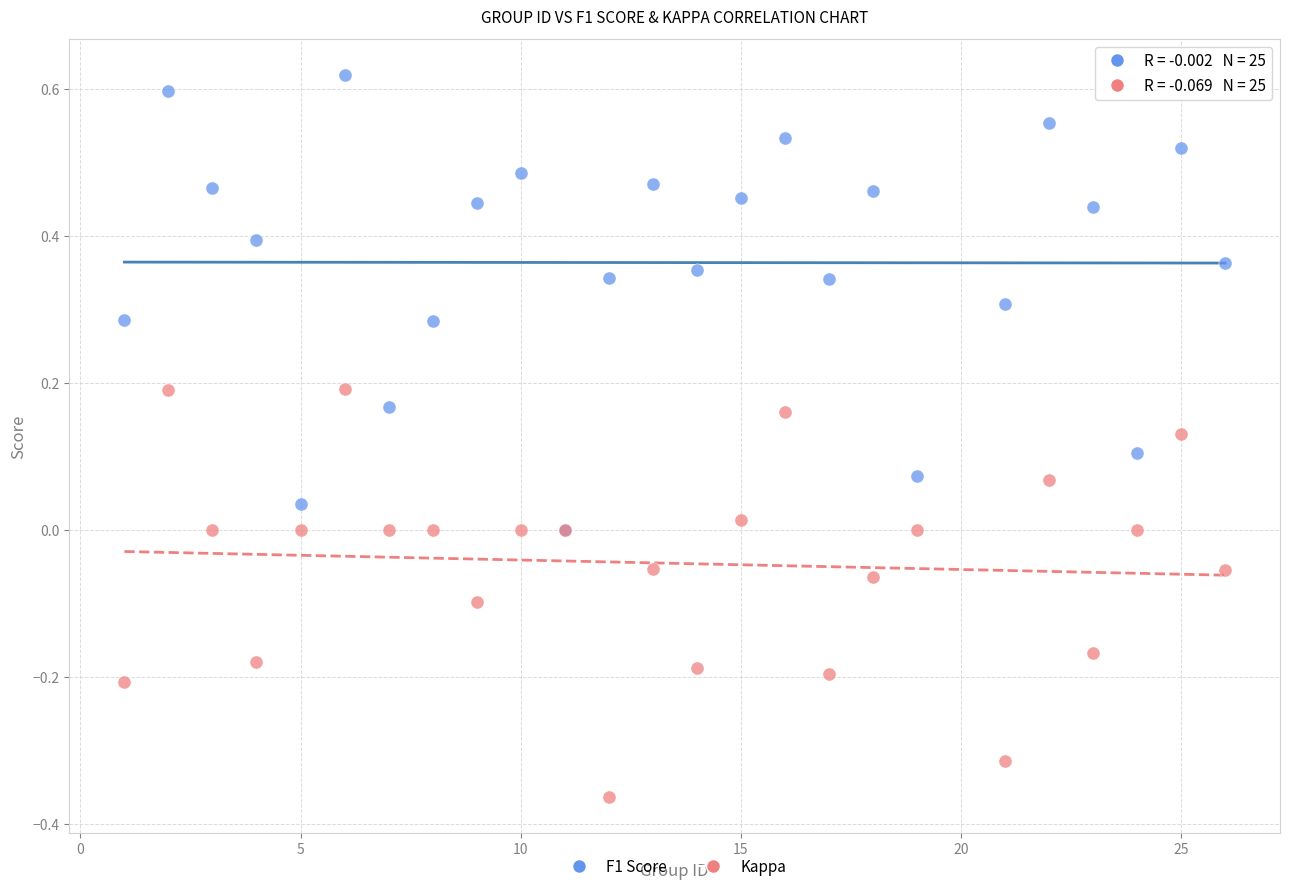

What are all the series names shown in the legend?

F1 Score, Kappa